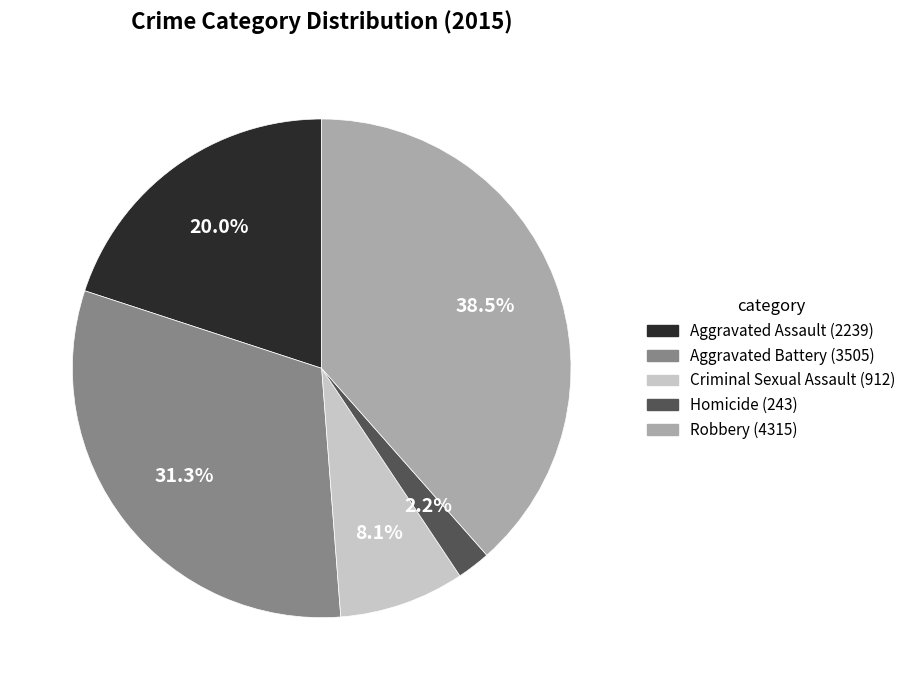

Is there a majority slice in this chart?

No